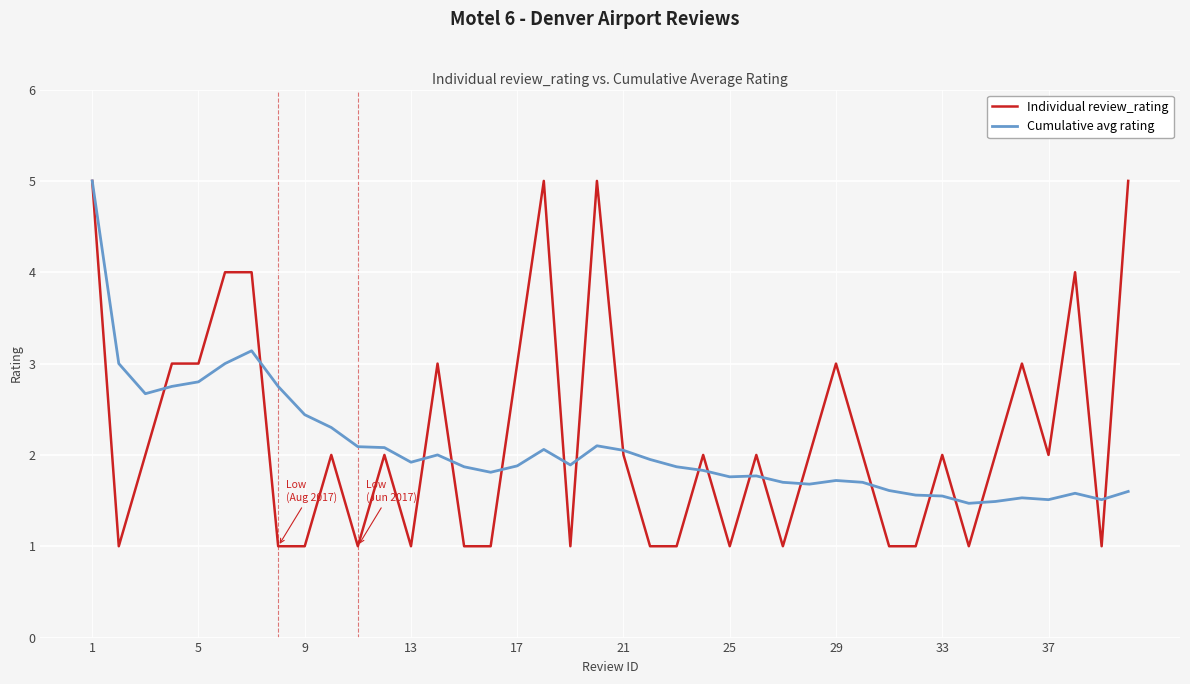

Count the Individual review_rating values in the range 1 to 3.

33